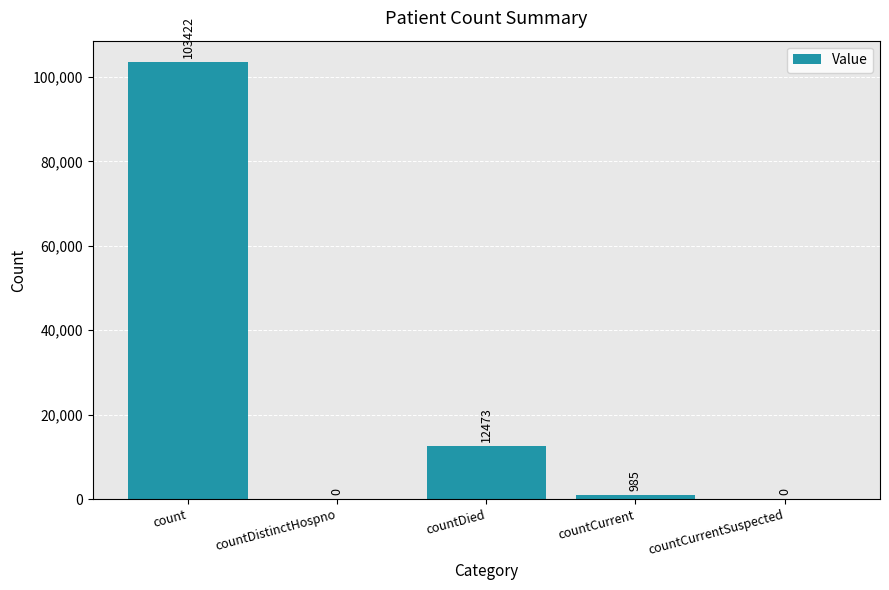

At which label does the data first exceed 985?

count